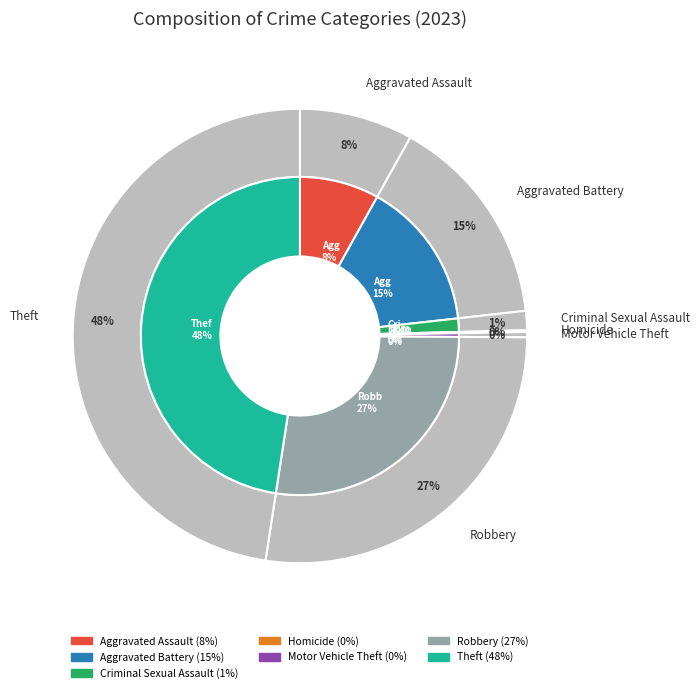

Do Aggravated Assault and Motor Vehicle Theft together represent more than half of the pie?

No